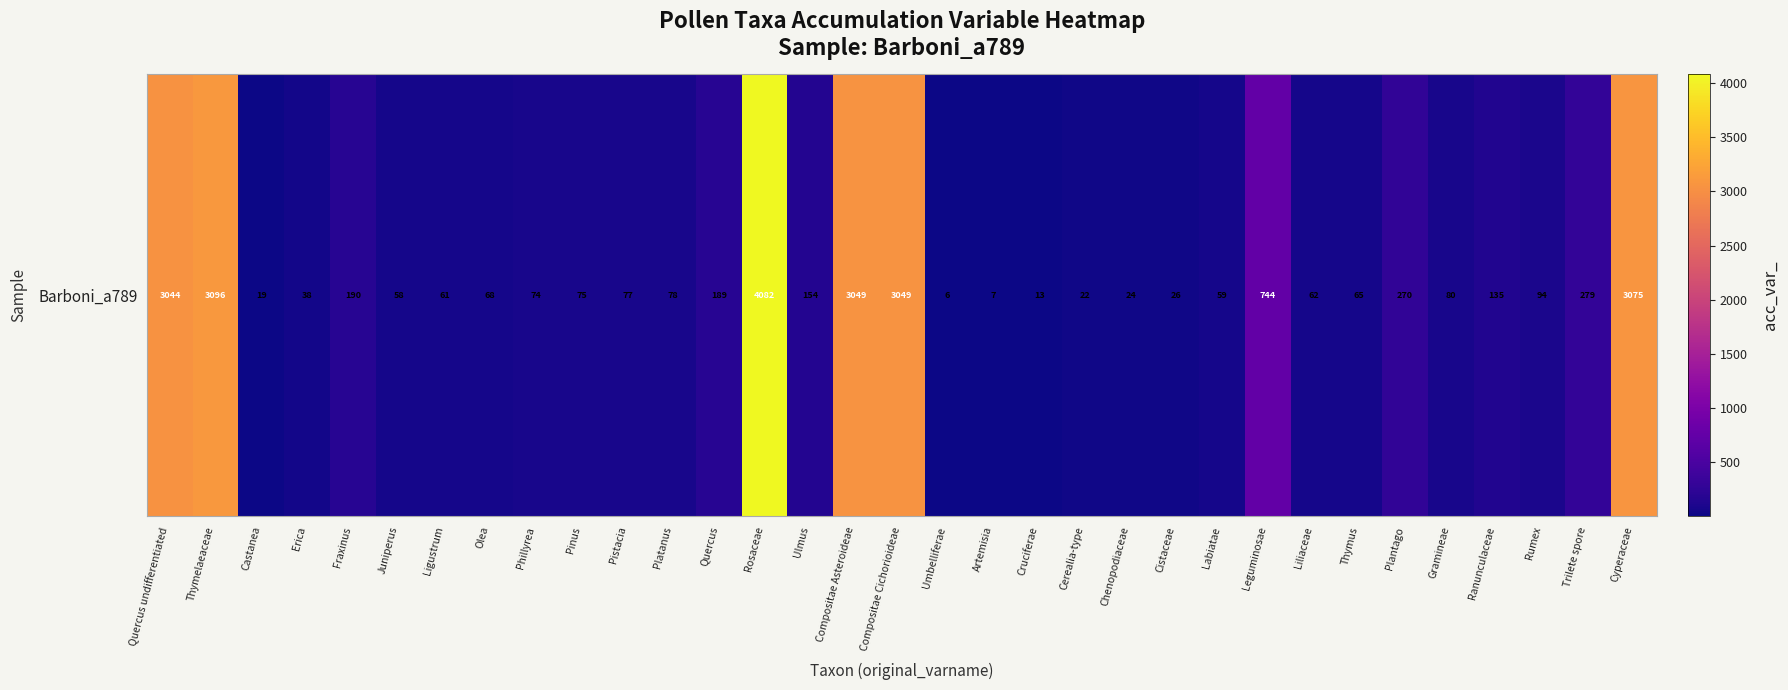

Where is the data nearest to the value 2044?

Quercus undifferentiated